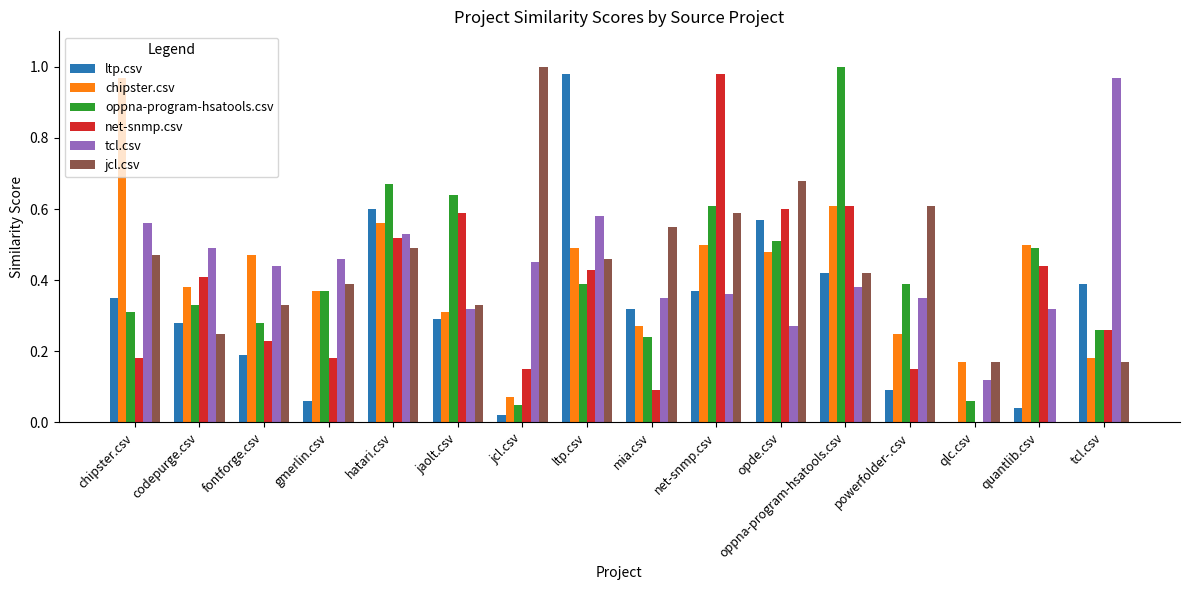

What is the total value across all series at chipster.csv?

2.8